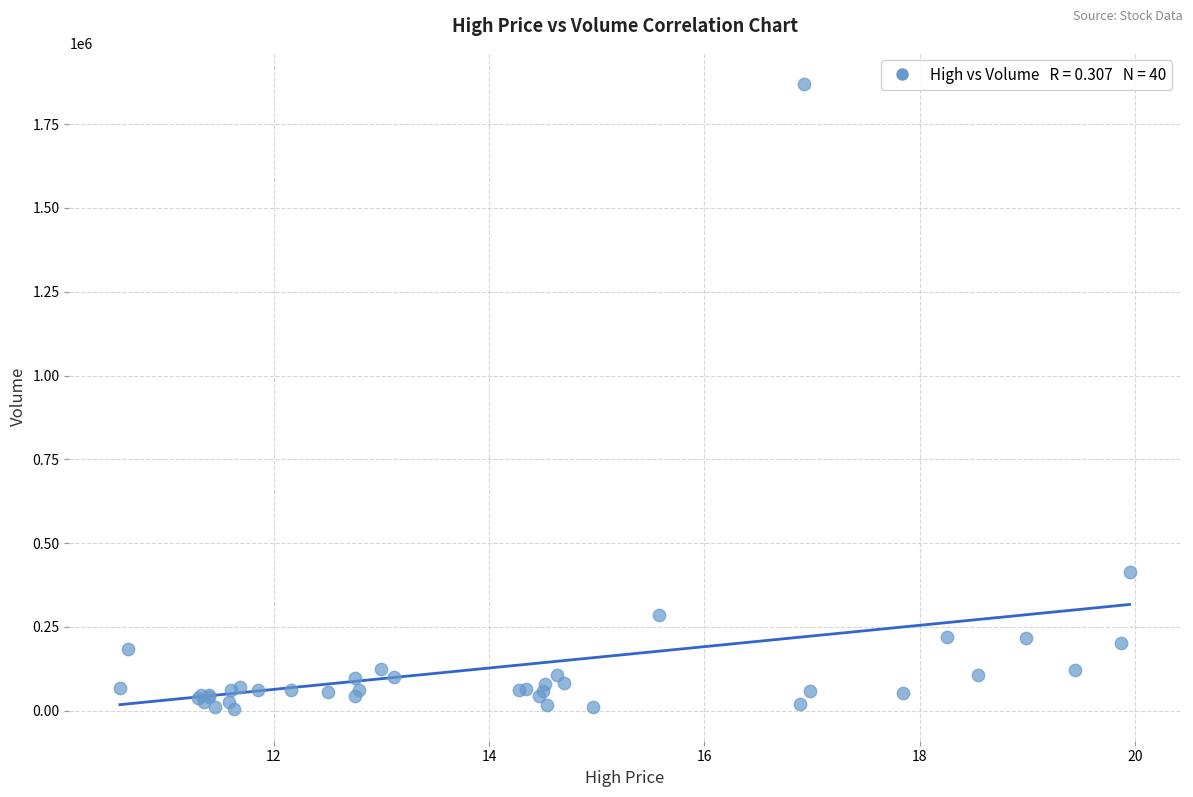

What Y value in the scatter plot is closest to 936550?

413300